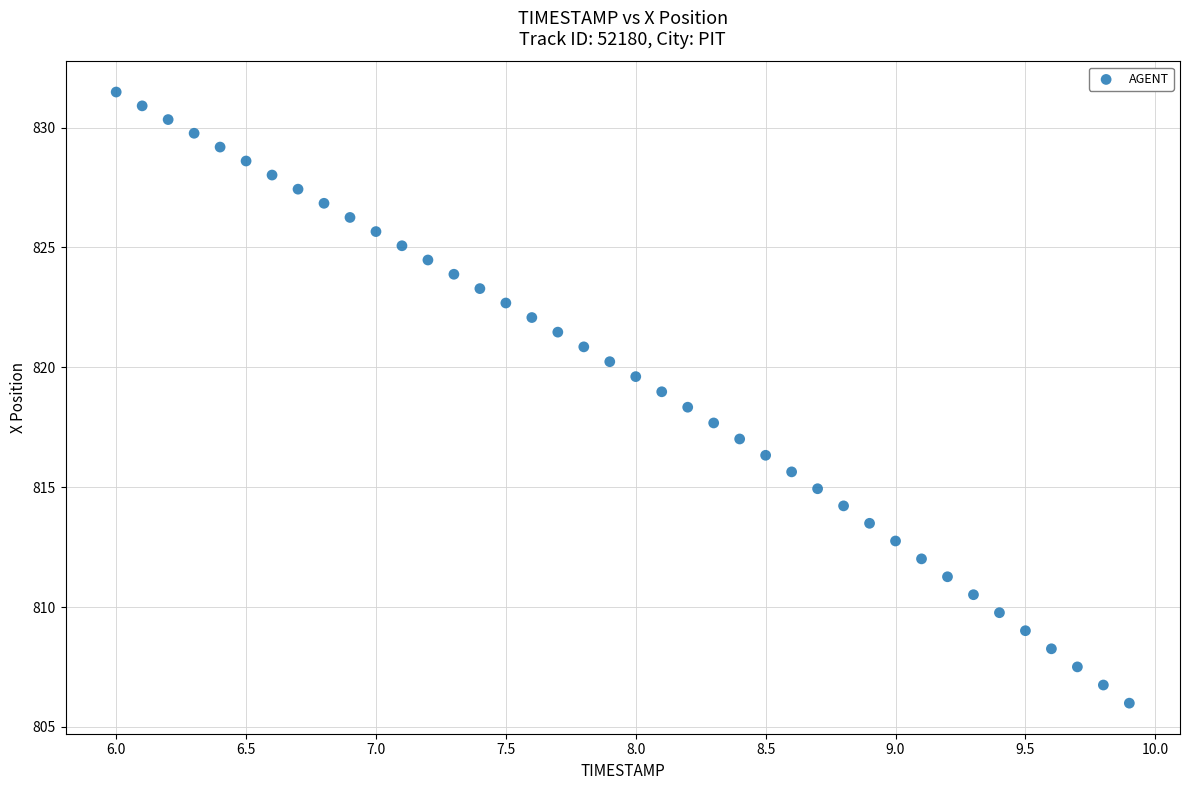

What is the range of Y values (max minus min)?

25.5